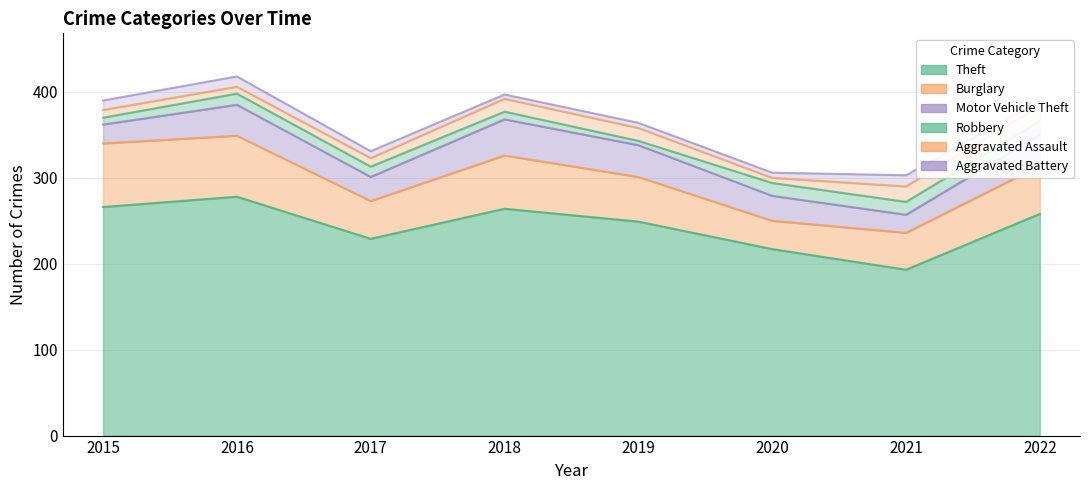

After their last crossing, which series has the higher values: Robbery or Aggravated Battery?

Robbery